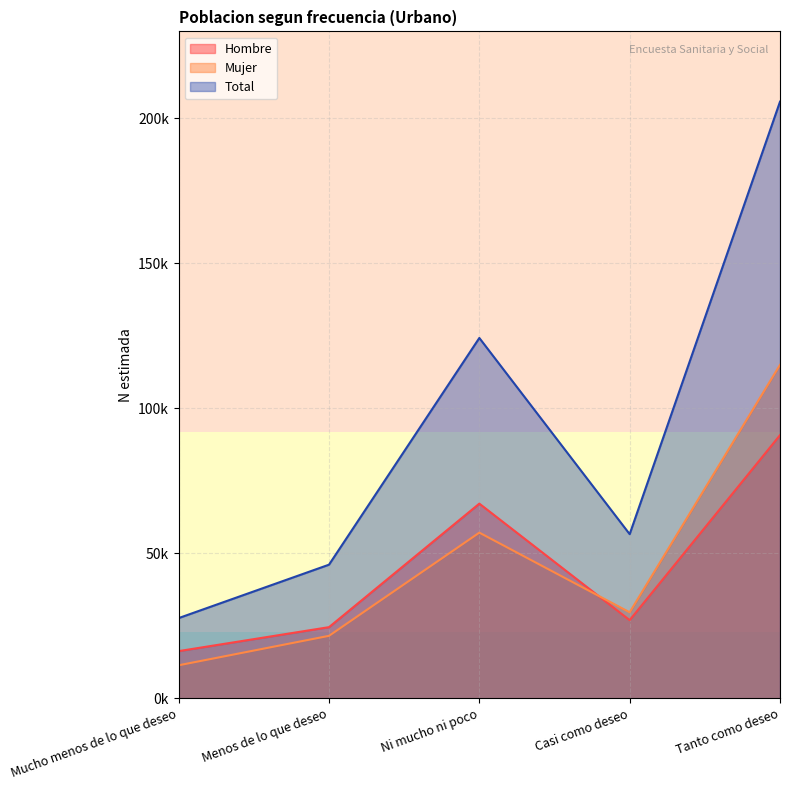

How many intersections are there between Hombre and Mujer?

1